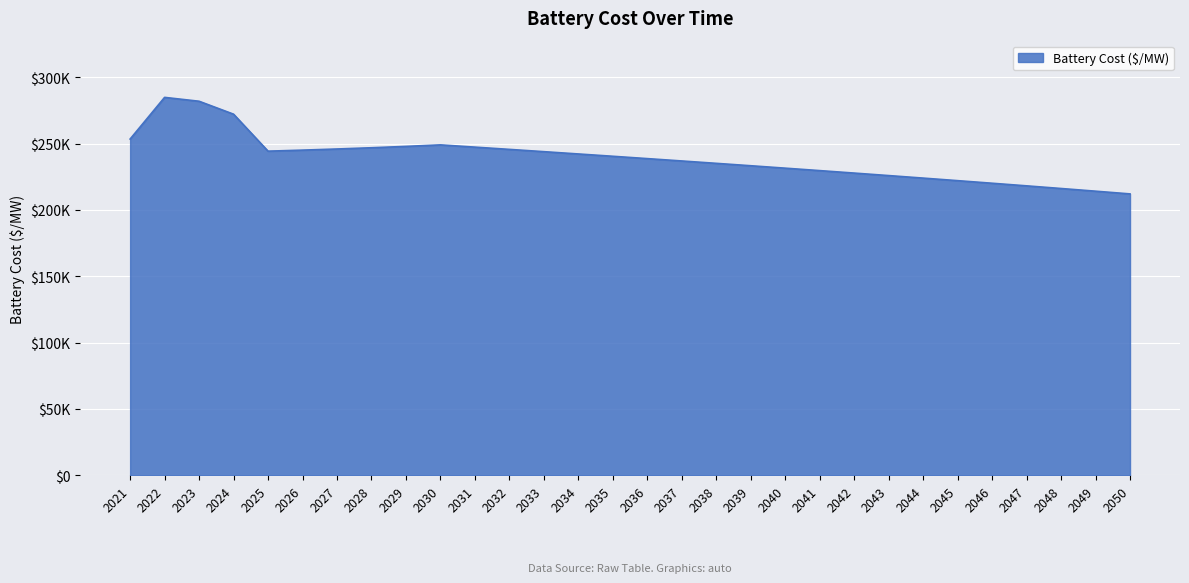

The value at 2050 is 365060.2. True or false?

False